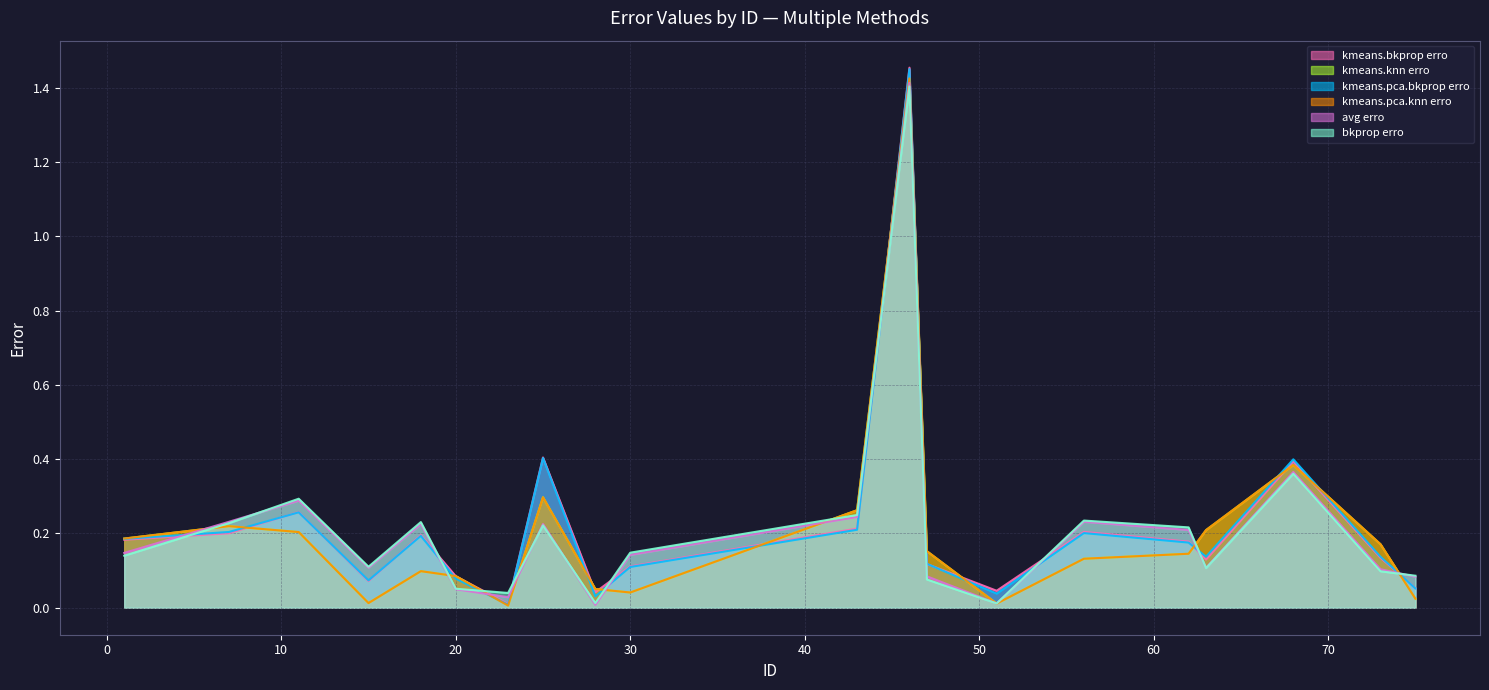

What is the sum of all avg erro values?

4.3